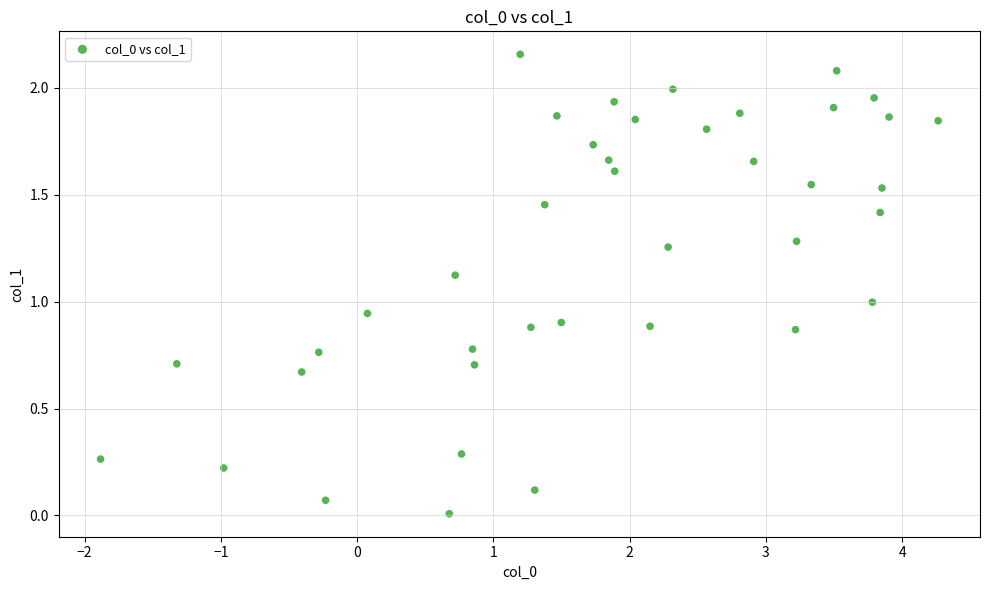

What is the range of X values (max minus min)?

6.1